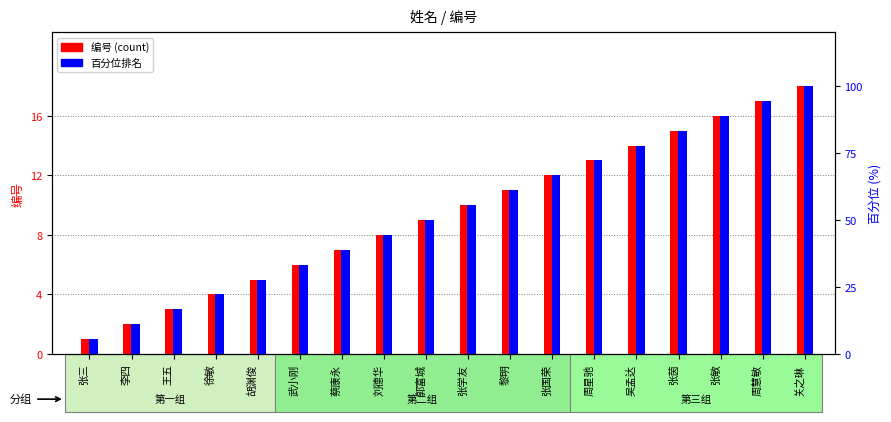

What is the average value of the 编号 (count) series?

9.5